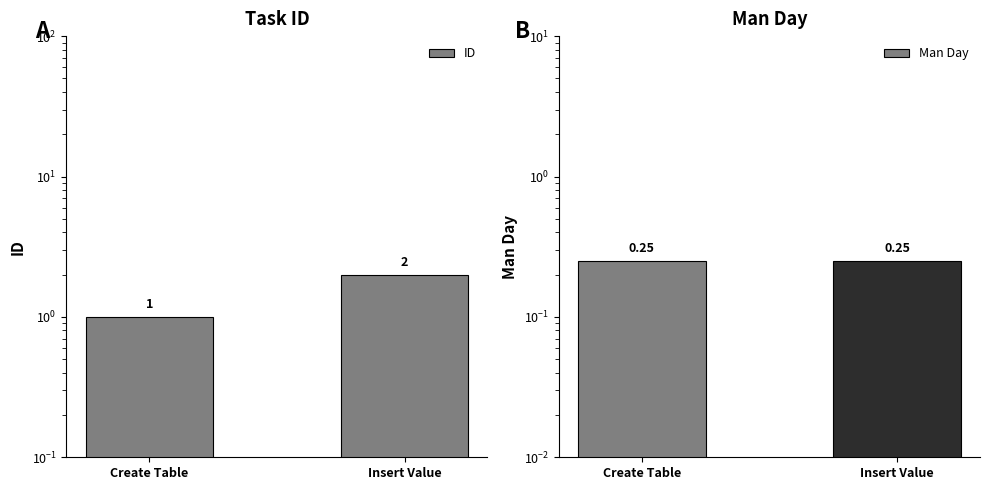

What is the average value of the ID series?

1.5